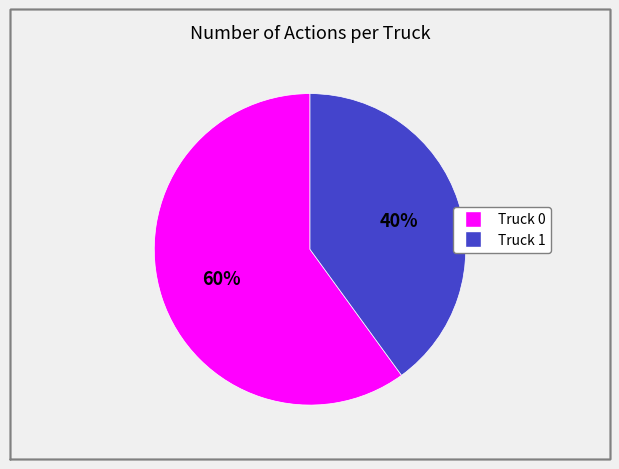

What is the largest slice in the pie chart?

Truck 0